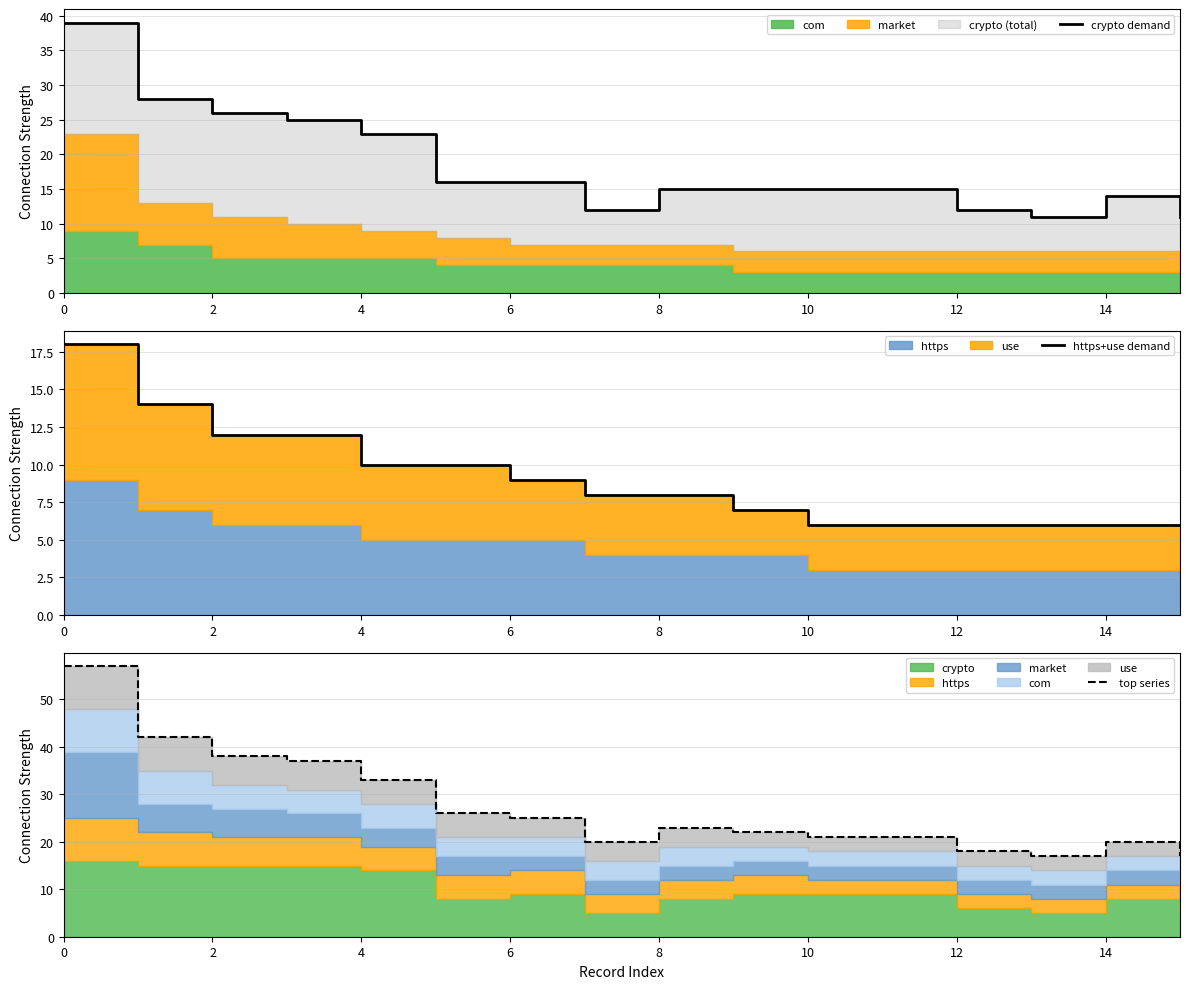

What is the label of the 7th point from the left?

6